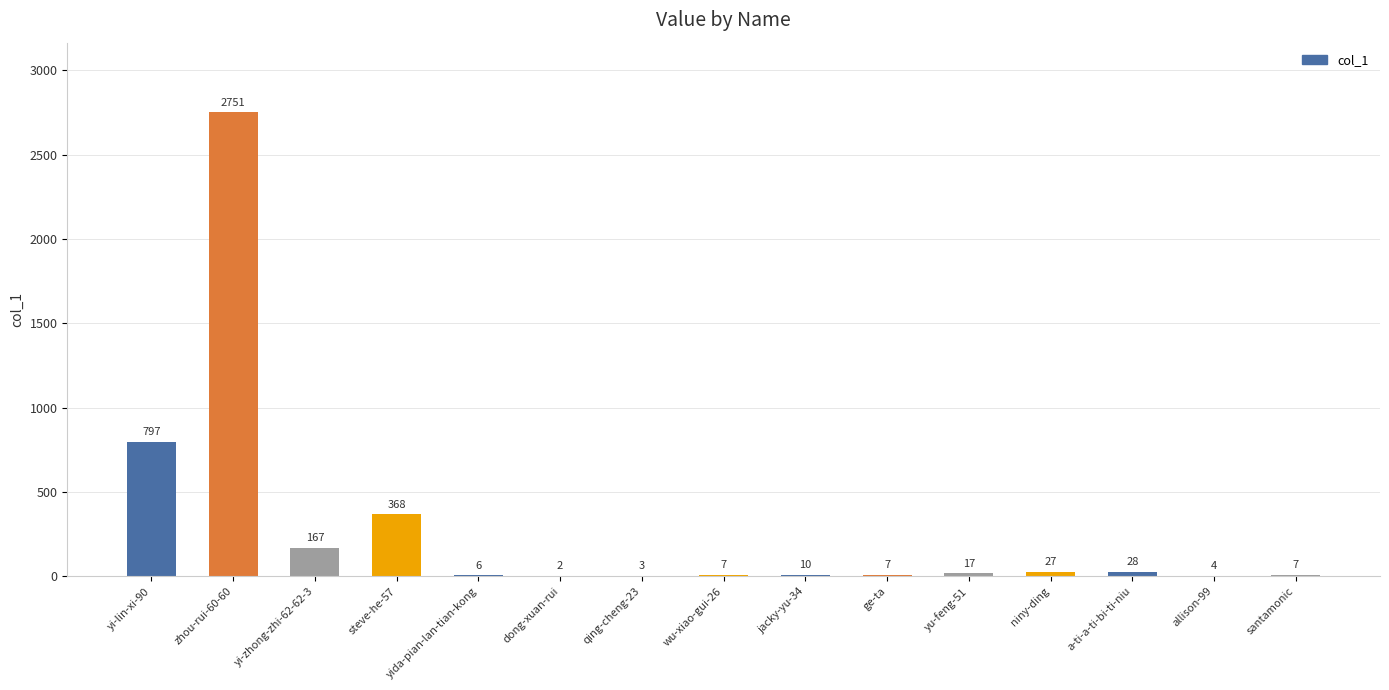

What is the greatest value displayed?

2751